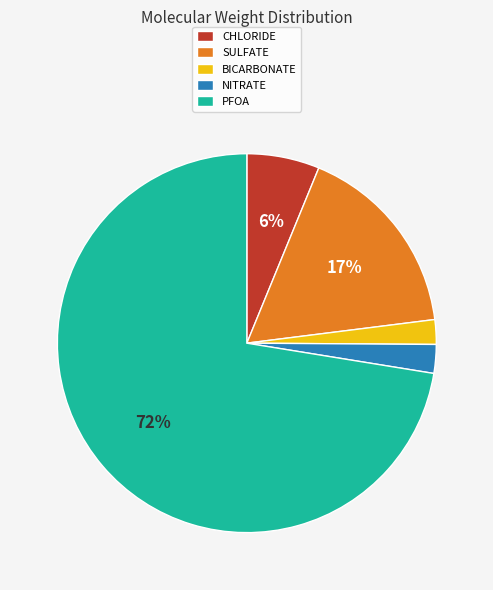

Is it true that CHLORIDE is 6% of the pie?

True